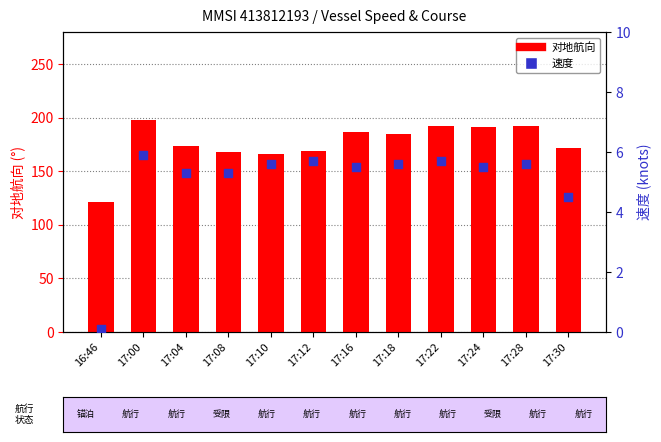

Which series reaches the minimum Y coordinate?

速度